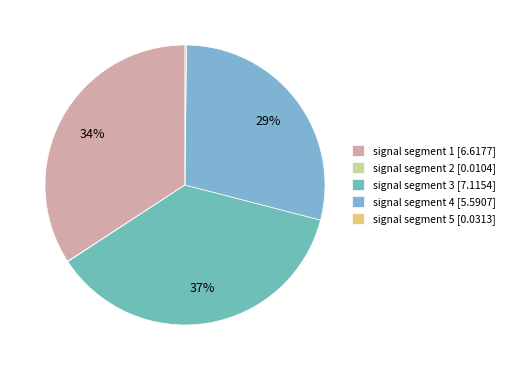

Combined, what portion of the pie is signal segment 1 and signal segment 3?

70.9%